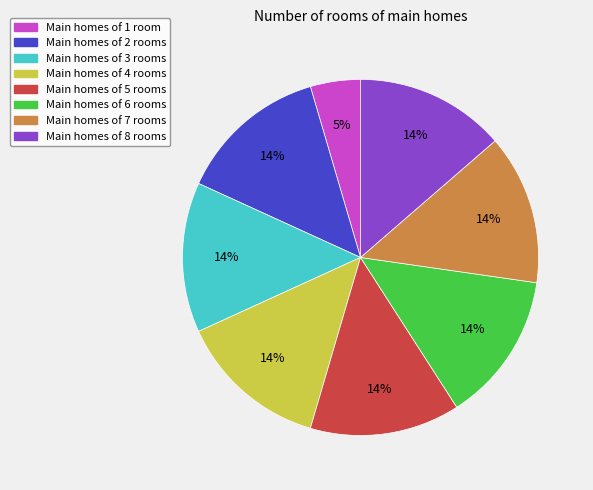

To the nearest percent, what is the average slice percentage?

12%